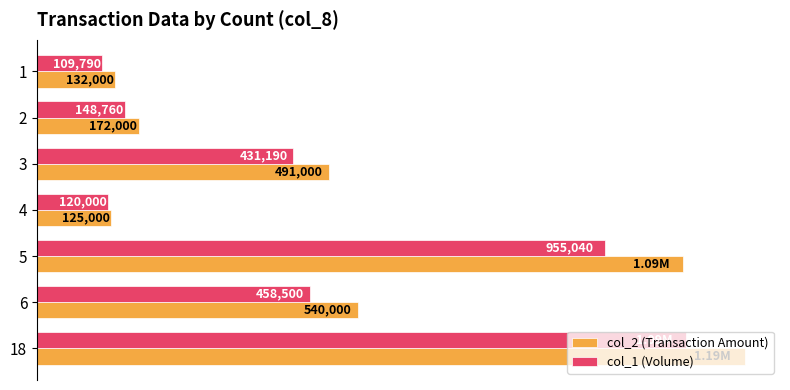

List the labels in order of col_1 (Volume) value, smallest first.

1, 4, 2, 3, 6, 5, 18